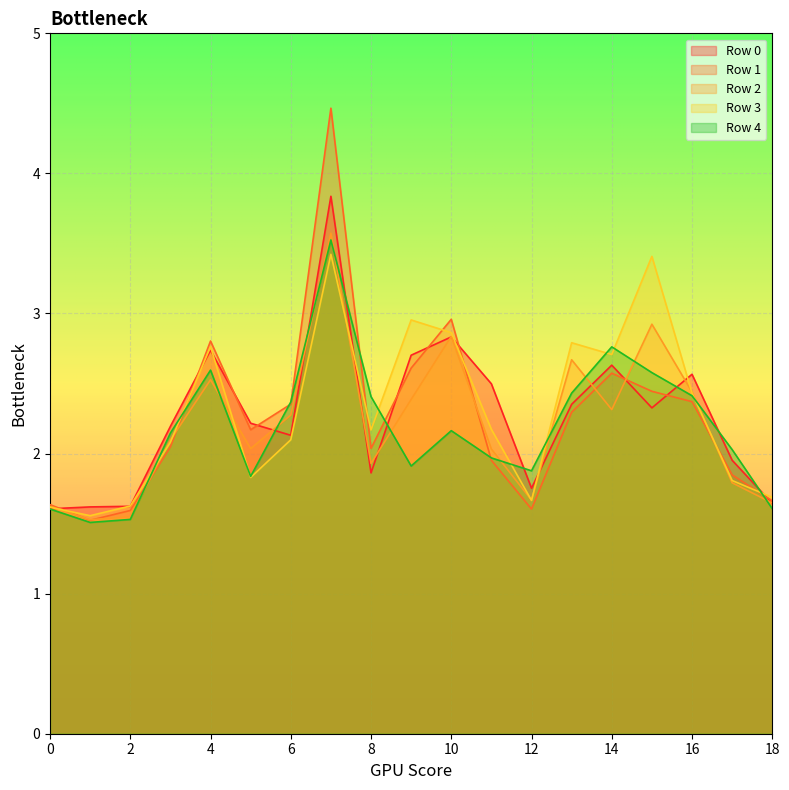

What is the minimum value shown in the chart?

1.5